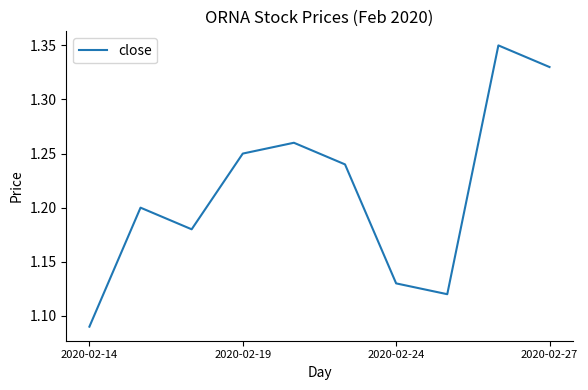

How many interior local valleys (lower than both neighbors) does the data have?

2